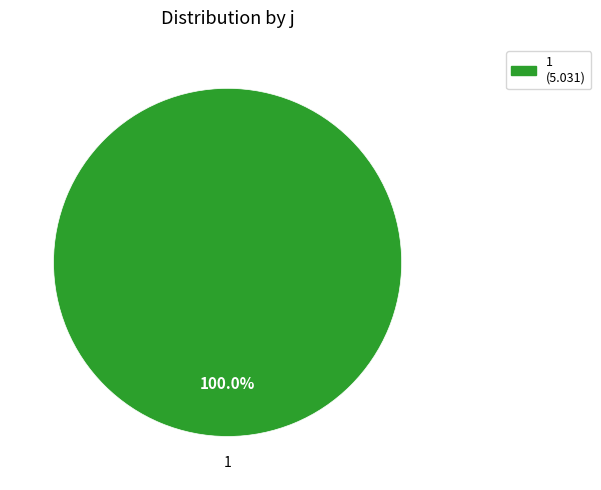

Is there a majority slice in this chart?

Yes